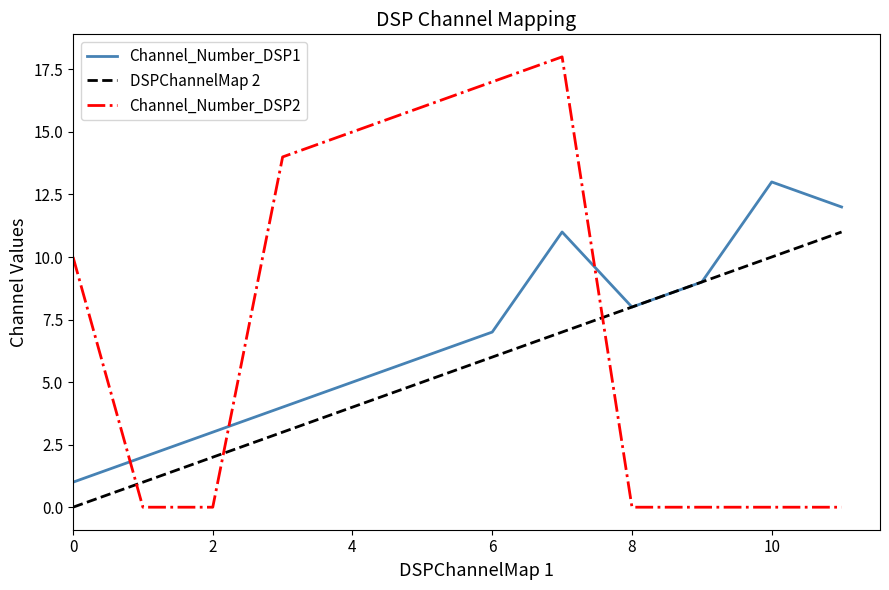

Which series has the widest spread of values?

Channel_Number_DSP2